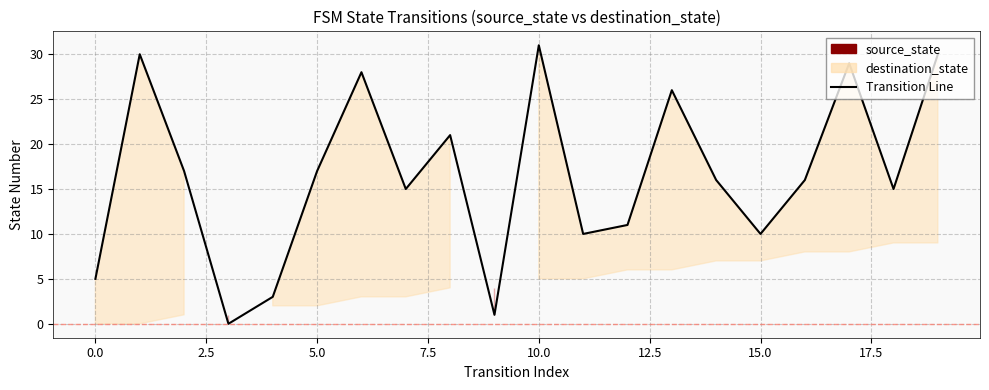

How many values are below 16?

9